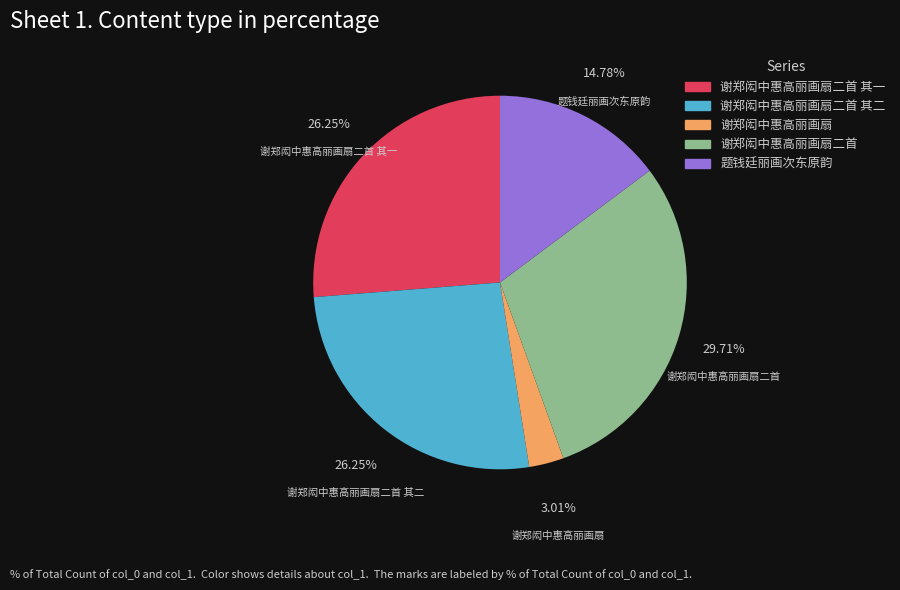

Is there any slice that represents more than half of the pie?

No